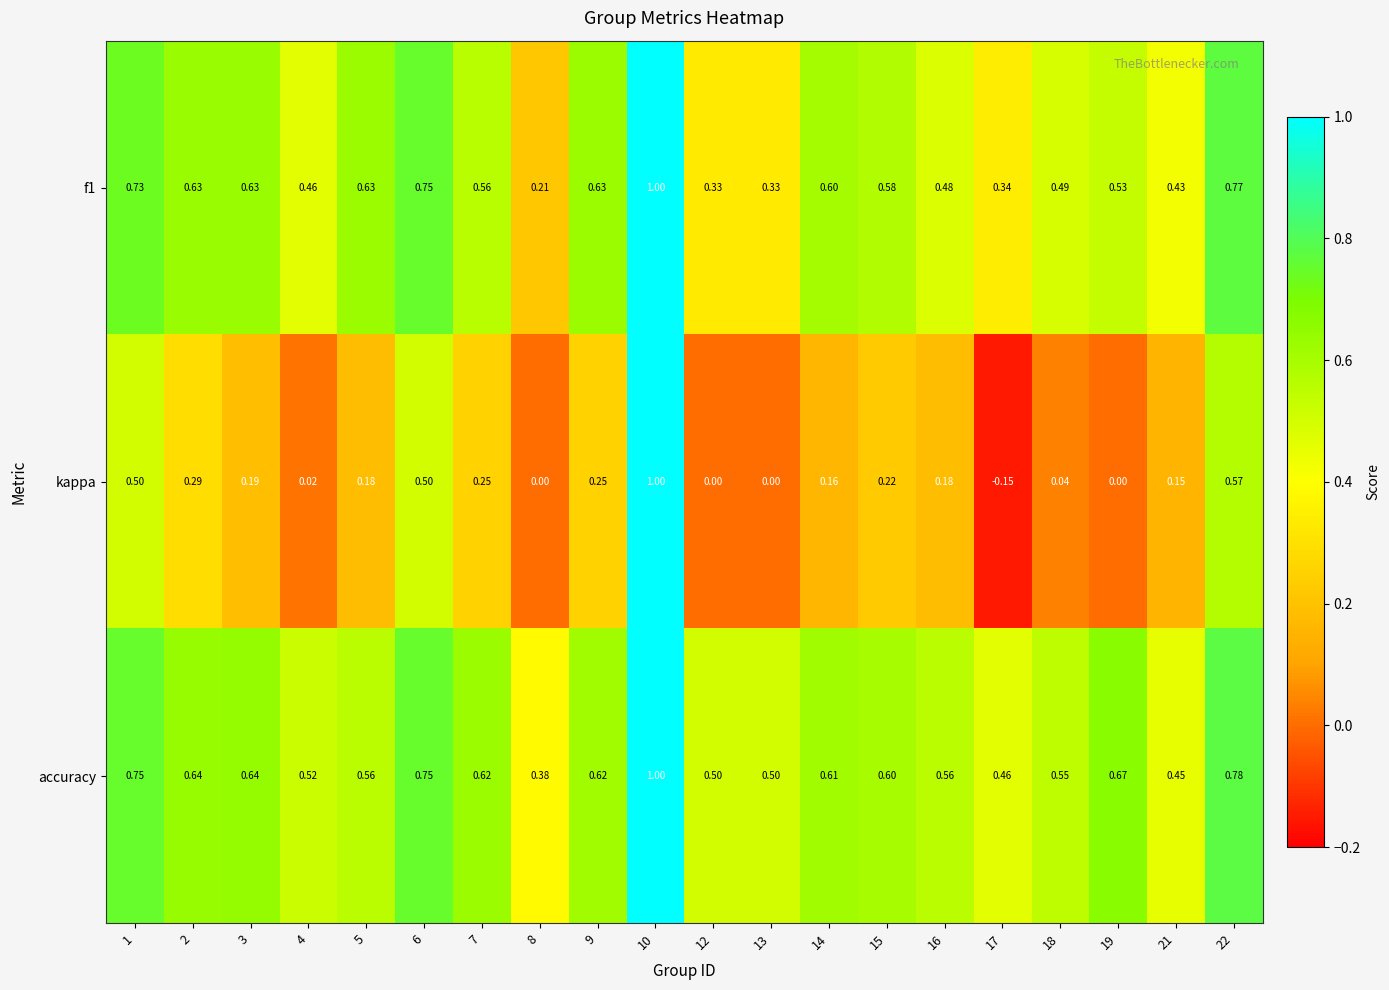

Which series has the largest range (max minus min)?

kappa